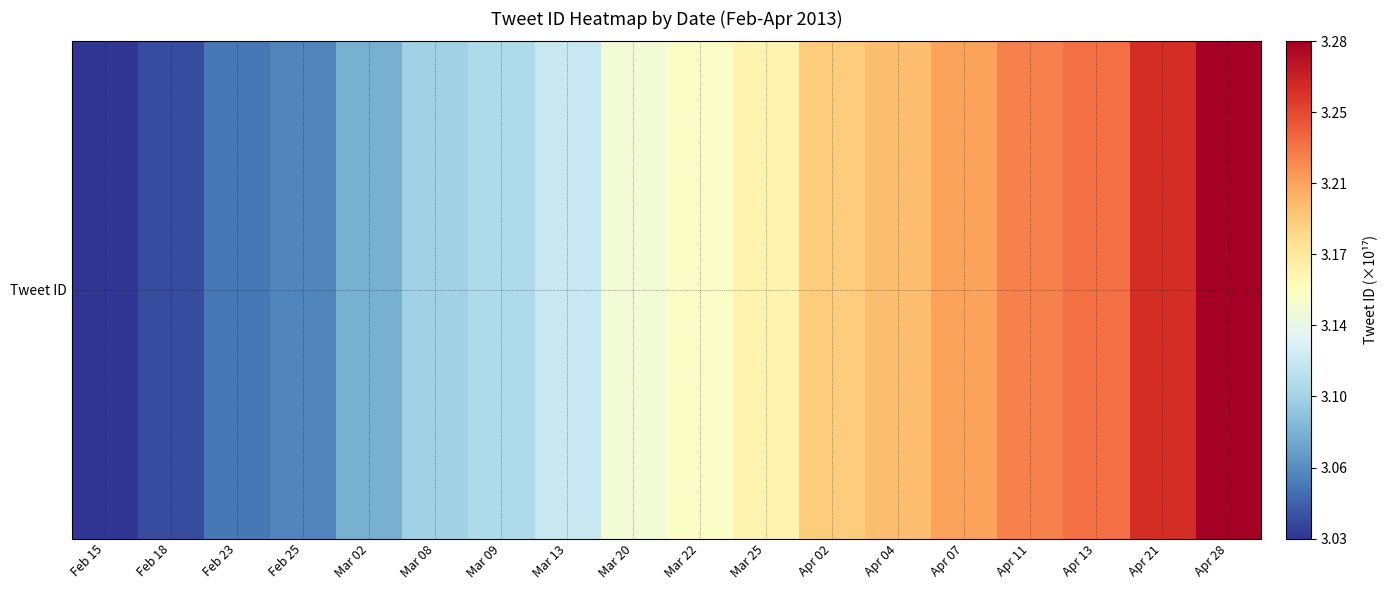

Rank the categories by value from highest to lowest.

Apr 28, Apr 21, Apr 13, Apr 11, Apr 07, Apr 04, Apr 02, Mar 25, Mar 22, Mar 20, Mar 13, Mar 09, Mar 08, Mar 02, Feb 25, Feb 23, Feb 18, Feb 15